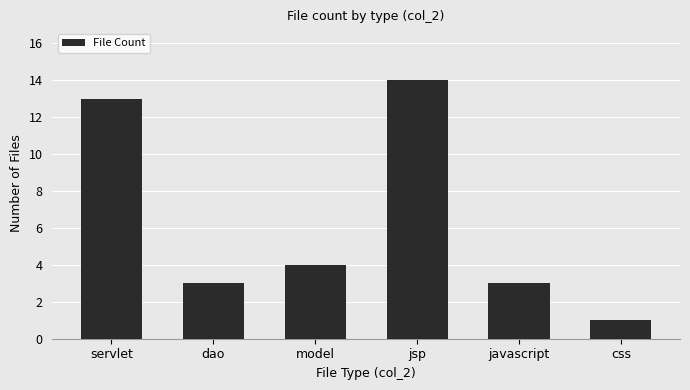

What is the label of the 1st bar from the right?

css